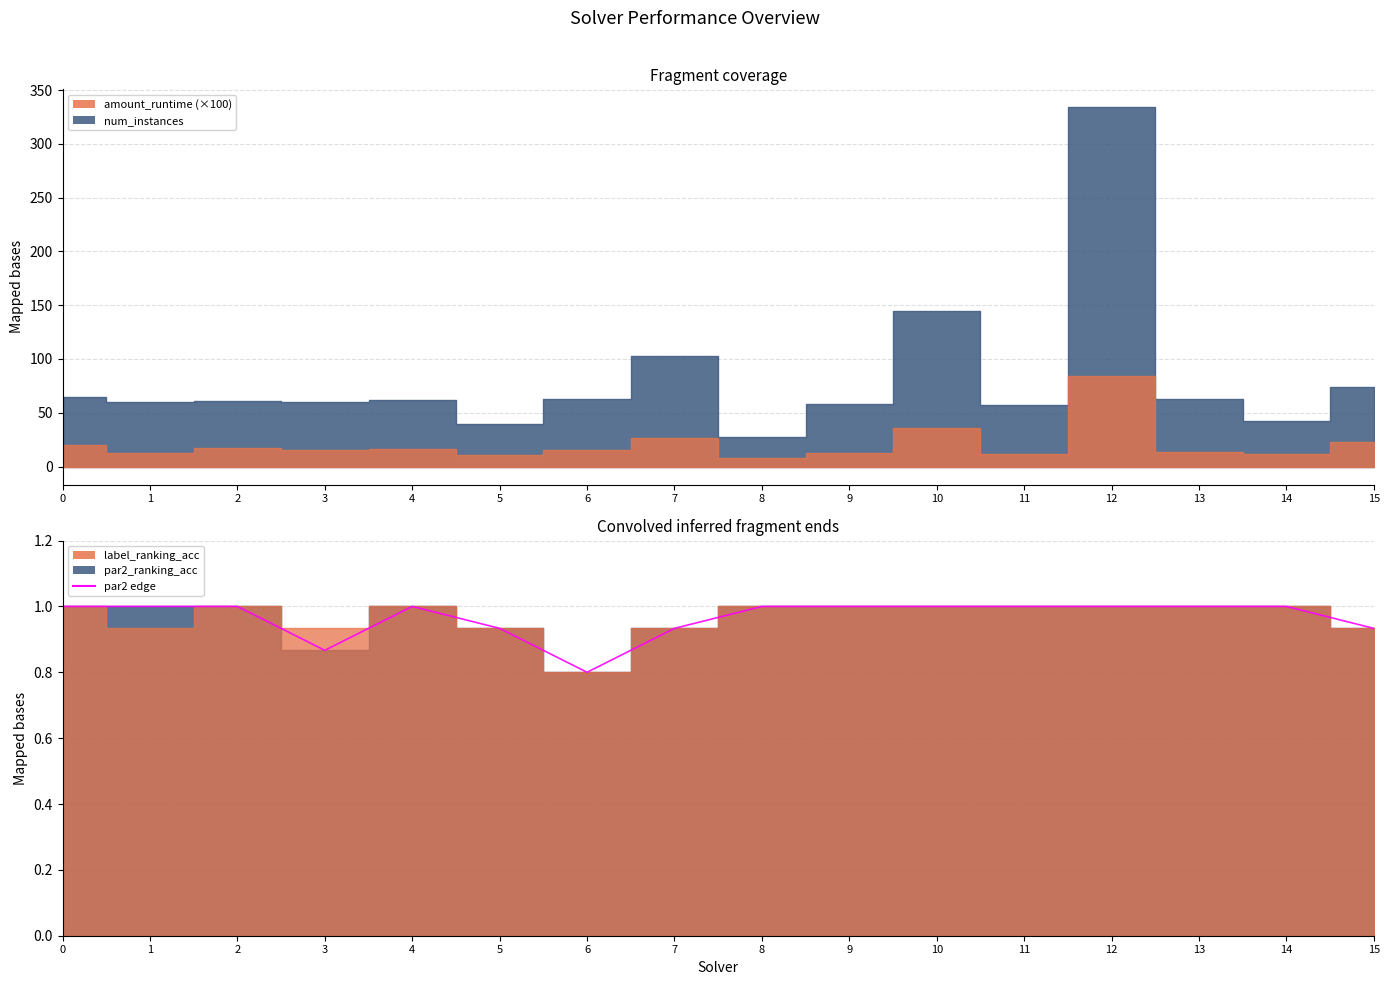

What is the smallest value displayed?

0.8